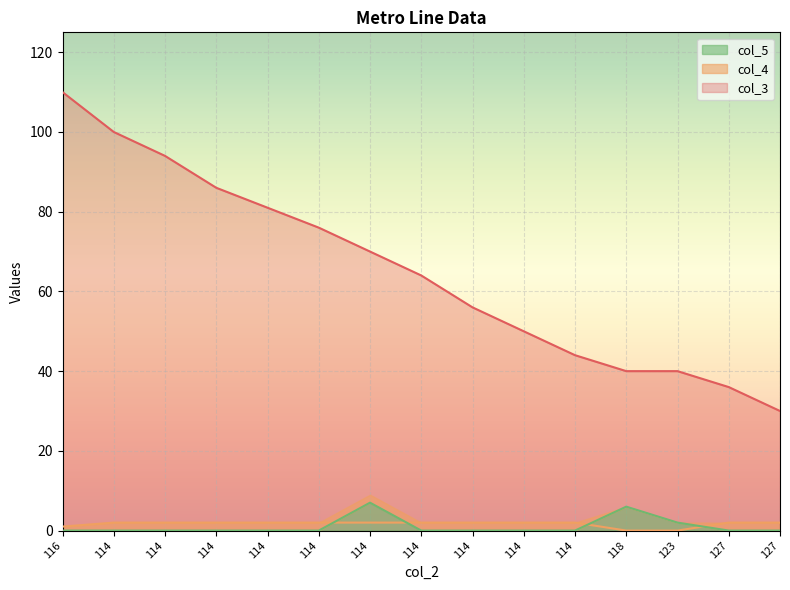

List the labels in order of col_3 value, largest first.

116, 114, 114, 114, 114, 114, 114, 114, 114, 114, 114, 118, 123, 127, 127